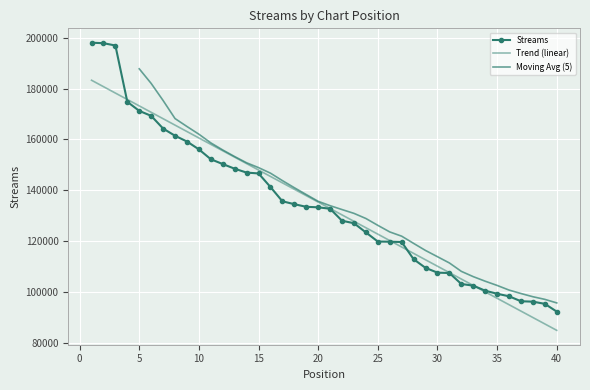

What is the approximate value at 38, to the nearest 10?

96310